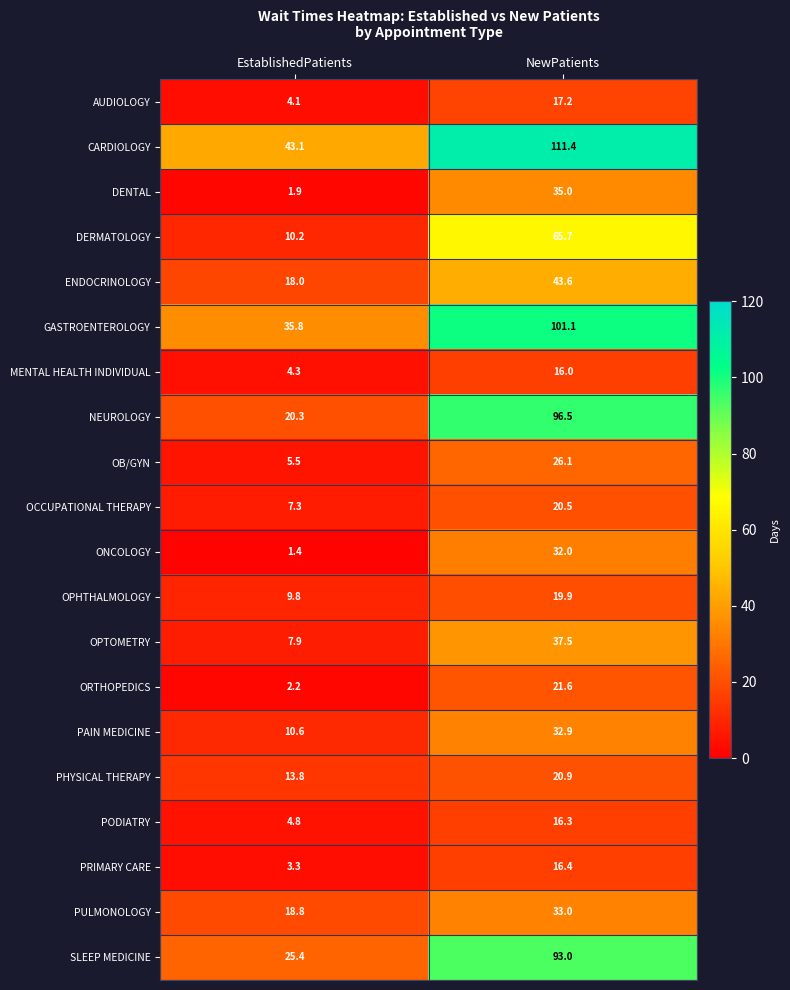

What is the difference between the highest and lowest values at EstablishedPatients?

41.7